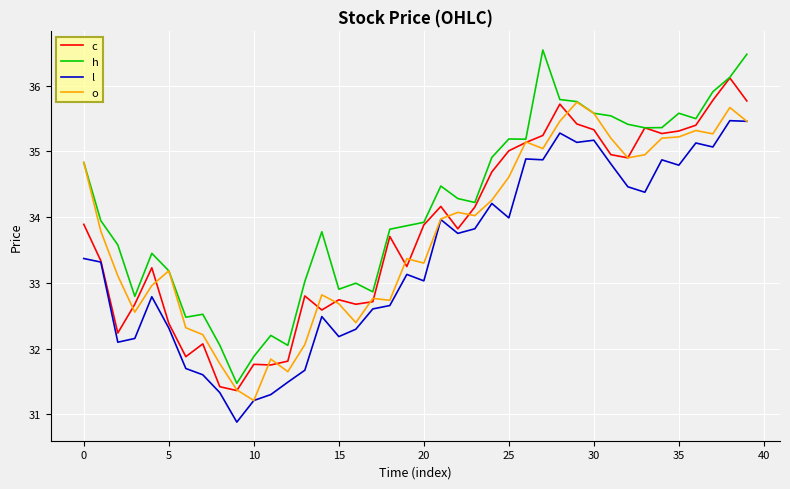

What is the maximum value shown in the chart?

36.5